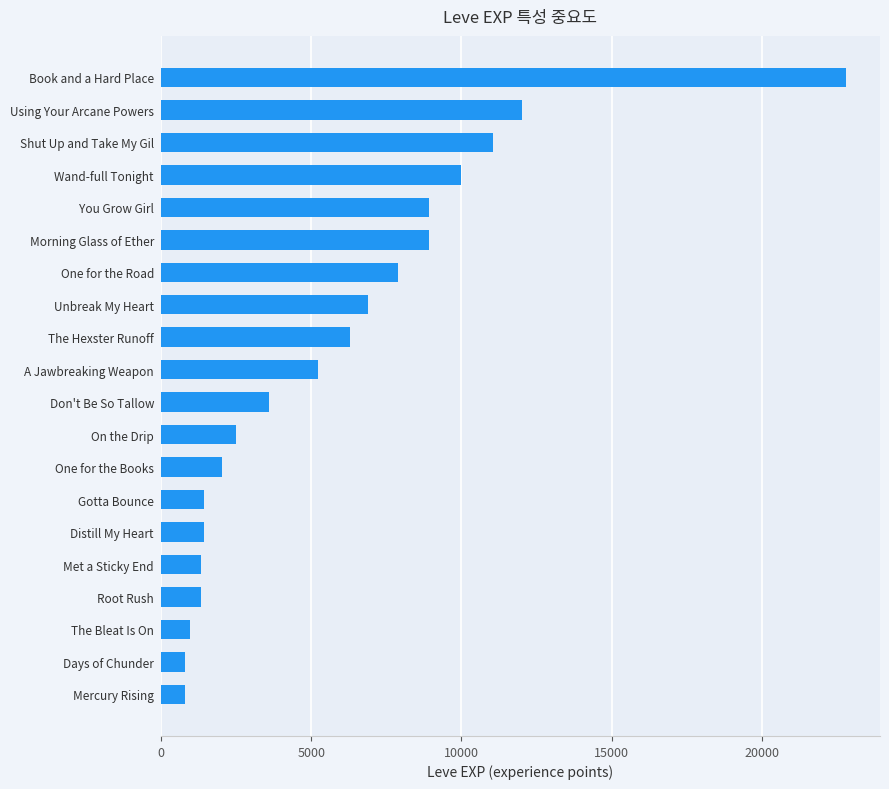

What is the sum of the values at Mercury Rising and Root Rush?

2130